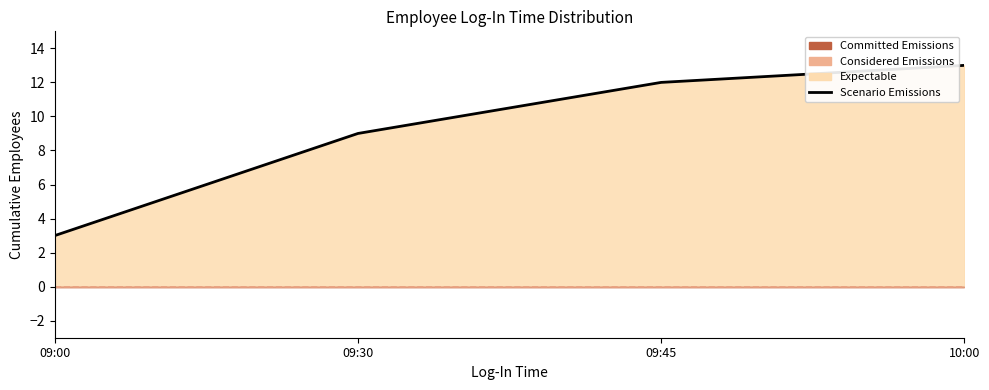

List the labels in order of value, smallest first.

09:00, 09:30, 09:45, 10:00